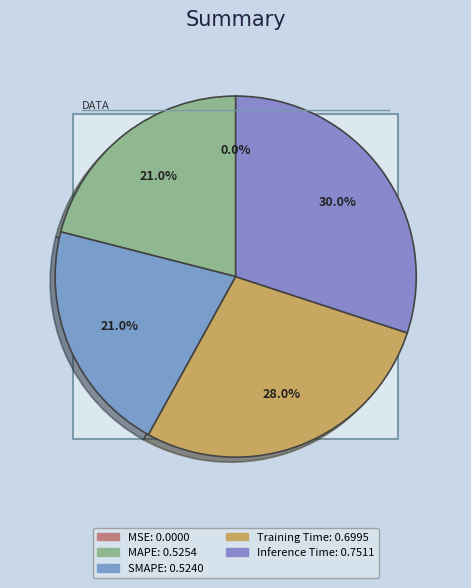

Which slice is the smallest?

MSE